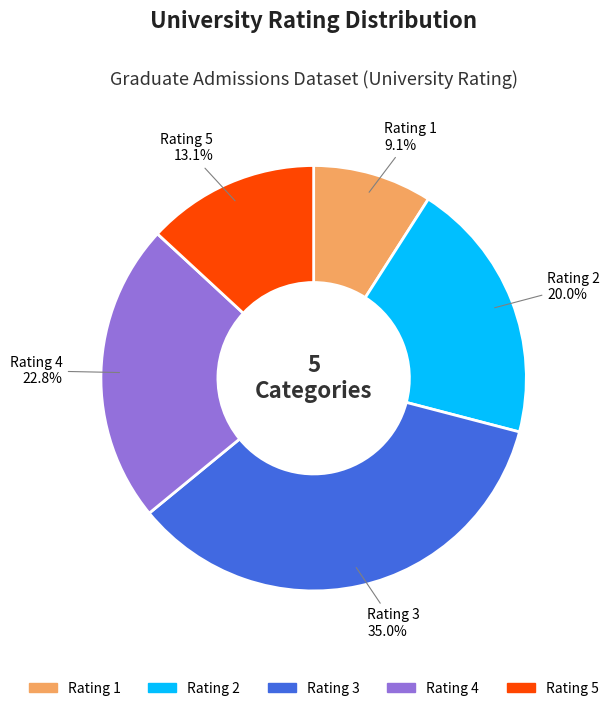

Is there any slice that represents more than half of the pie?

No